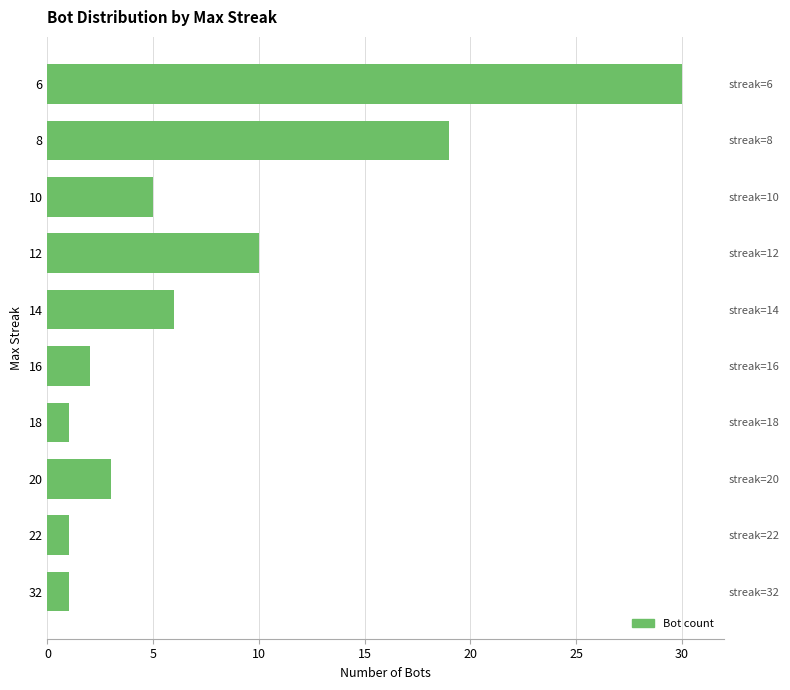

How many series are shown in this chart?

1